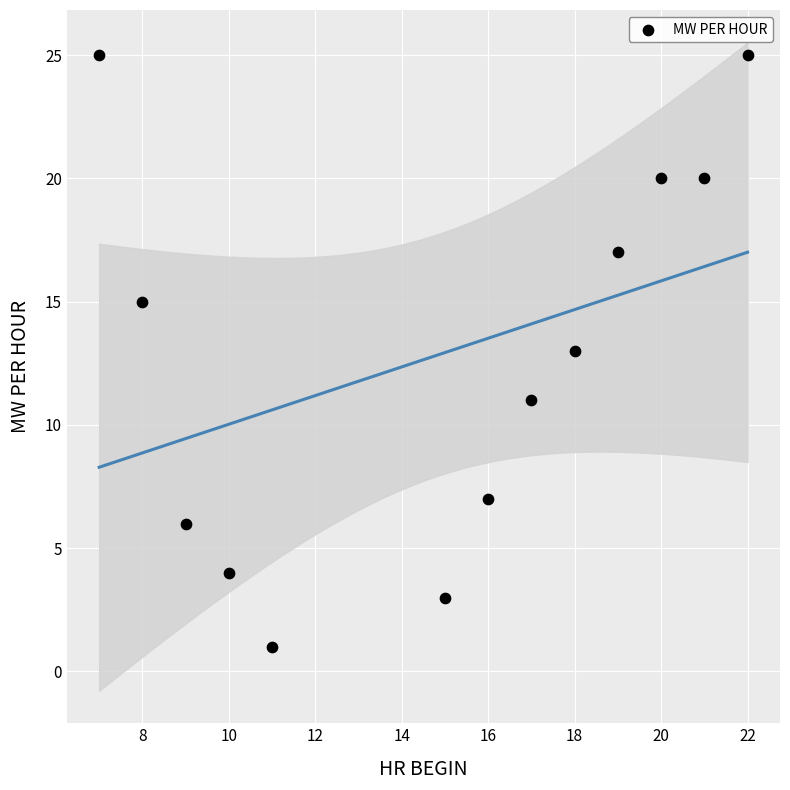

What is the range of X values (max minus min)?

15